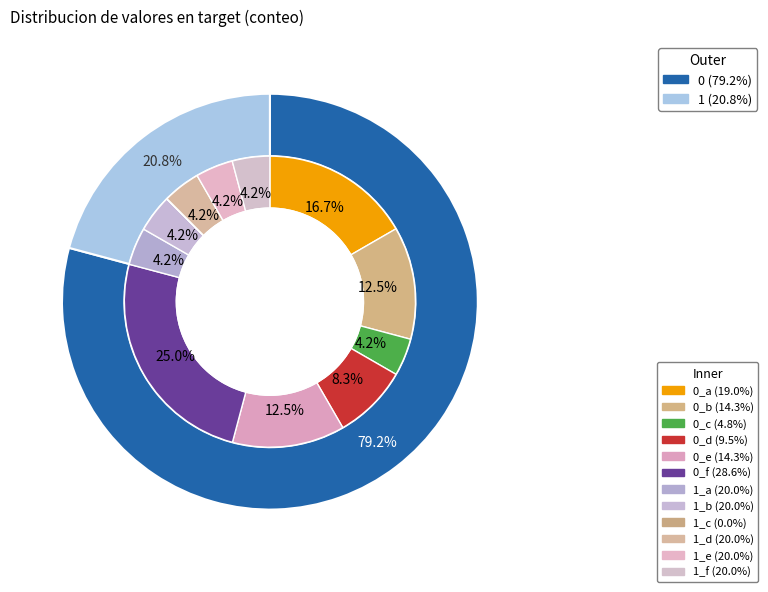

Count the number of slices in the pie.

2